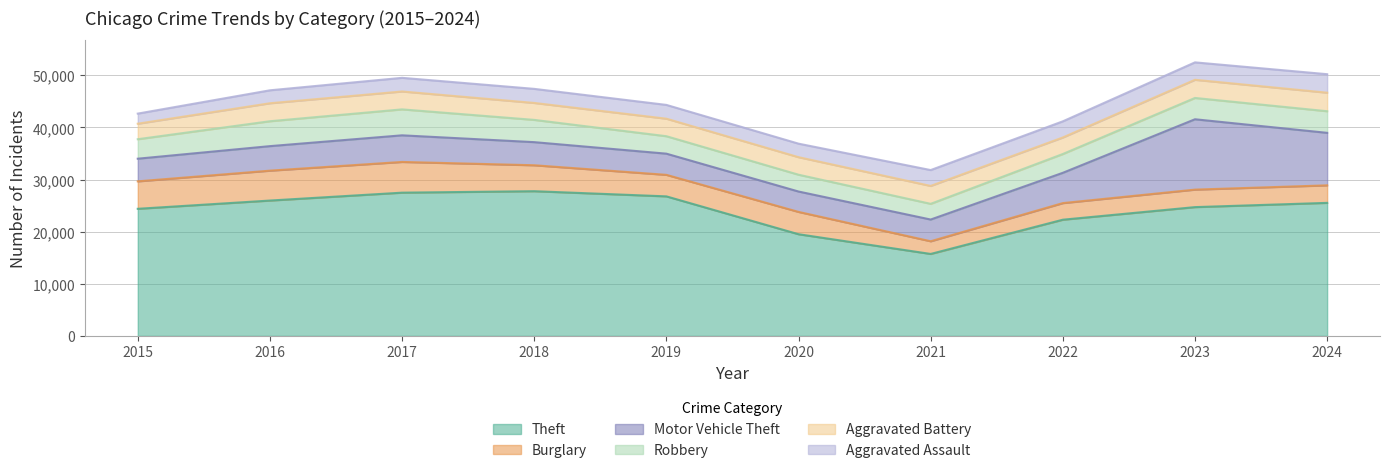

How many distinct data groups are displayed?

6